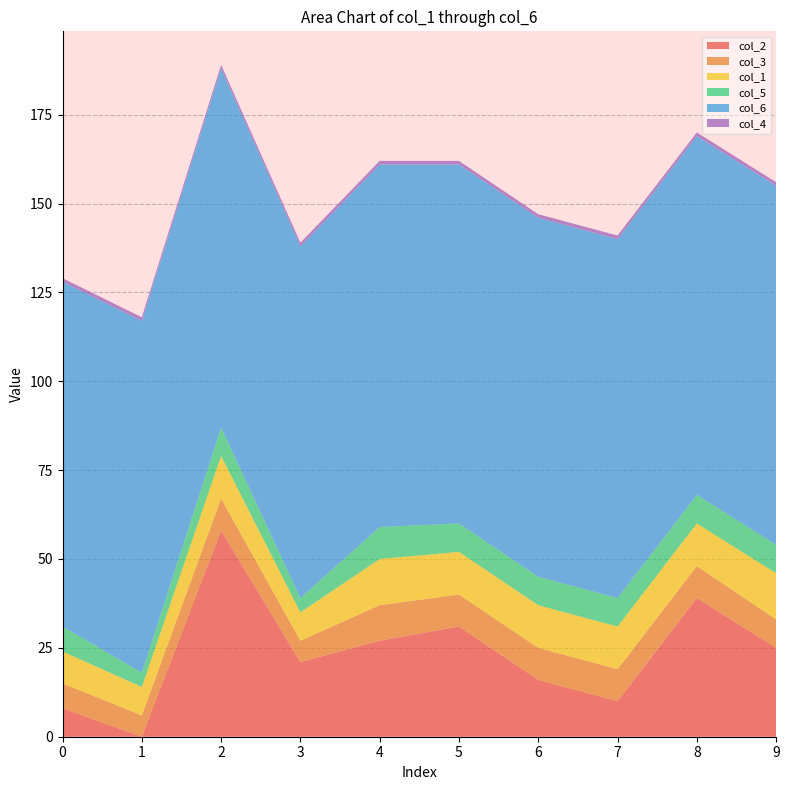

Reading left to right, extract all data points from this chart.

col_2: 0=8	1=0	2=58	3=21	4=27	5=31	6=16	7=10	8=39	9=25
col_3: 0=7	1=6	2=9	3=6	4=10	5=9	6=9	7=9	8=9	9=8
col_1: 0=9	1=8	2=12	3=8	4=13	5=12	6=12	7=12	8=12	9=13
col_5: 0=7	1=4	2=8	3=4	4=9	5=8	6=8	7=8	8=8	9=8
col_6: 0=97	1=99	2=101	3=99	4=102	5=101	6=101	7=101	8=101	9=101
col_4: 0=1	1=1	2=1	3=1	4=1	5=1	6=1	7=1	8=1	9=1